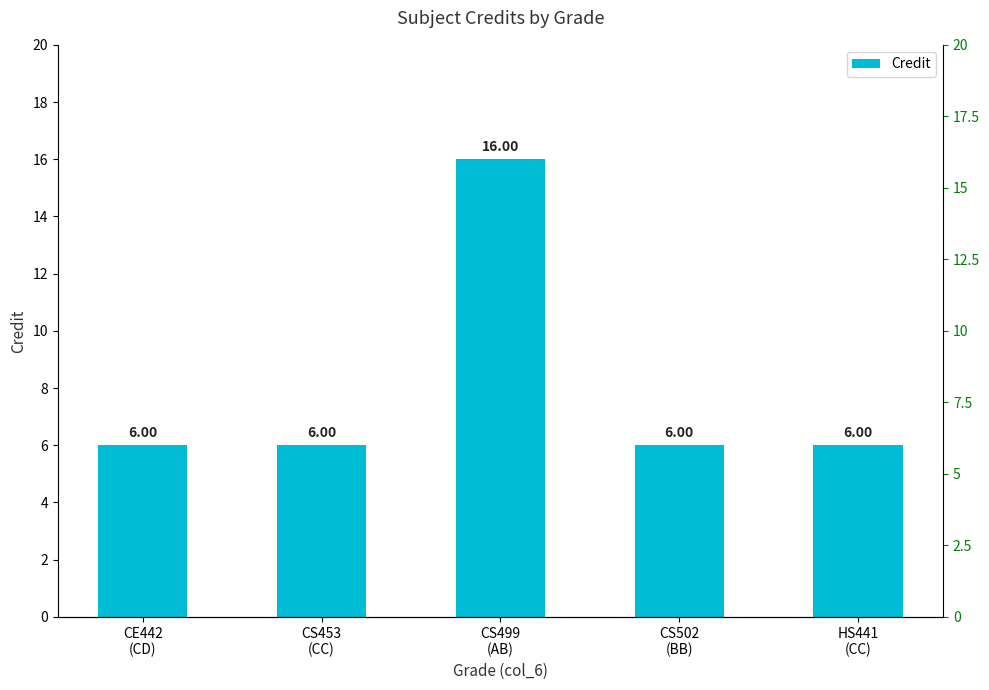

Reading left to right, transcribe all the data shown in this chart.

6	6	16	6	6